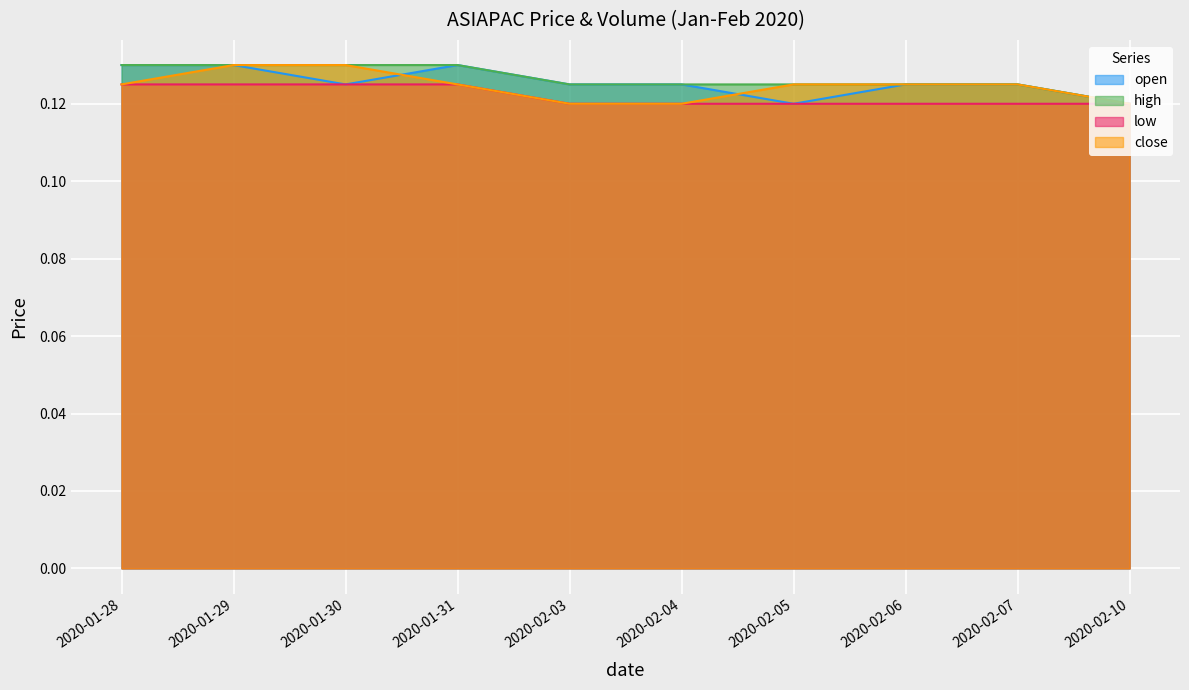

How many data points does each series have?

10